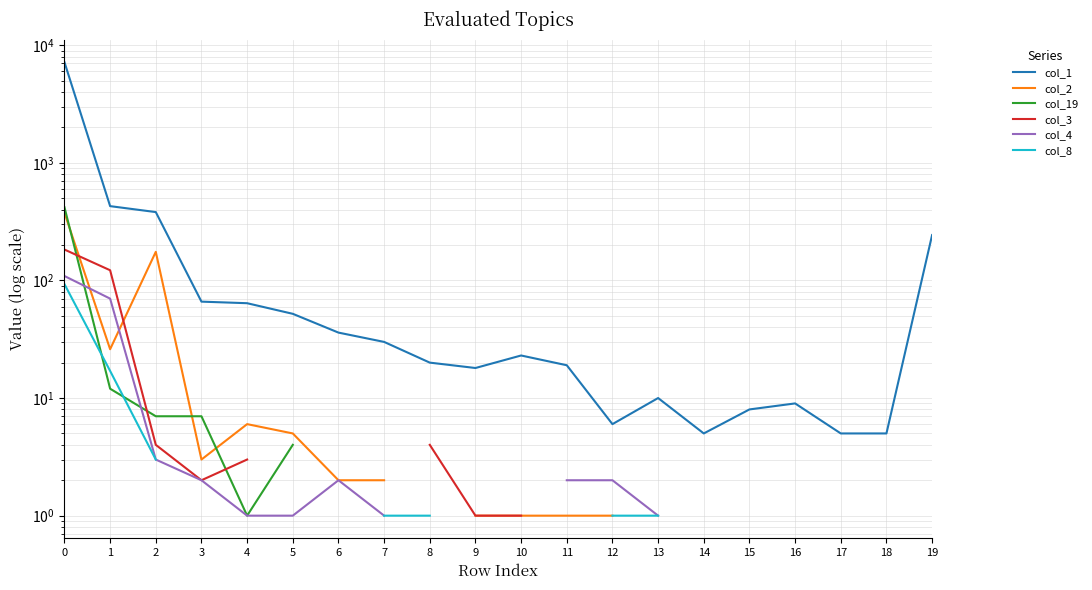

The value of col_4 at 4 is 1.4. True or false?

False